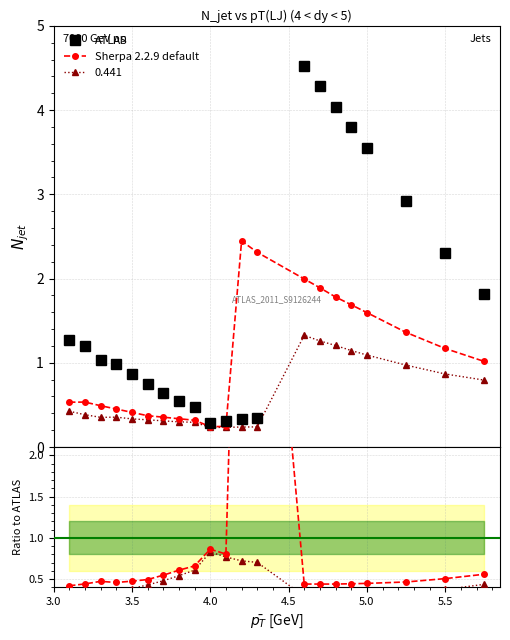

What is the value of the Sherpa 2.2.9 default point at the 1st from the left?

0.5